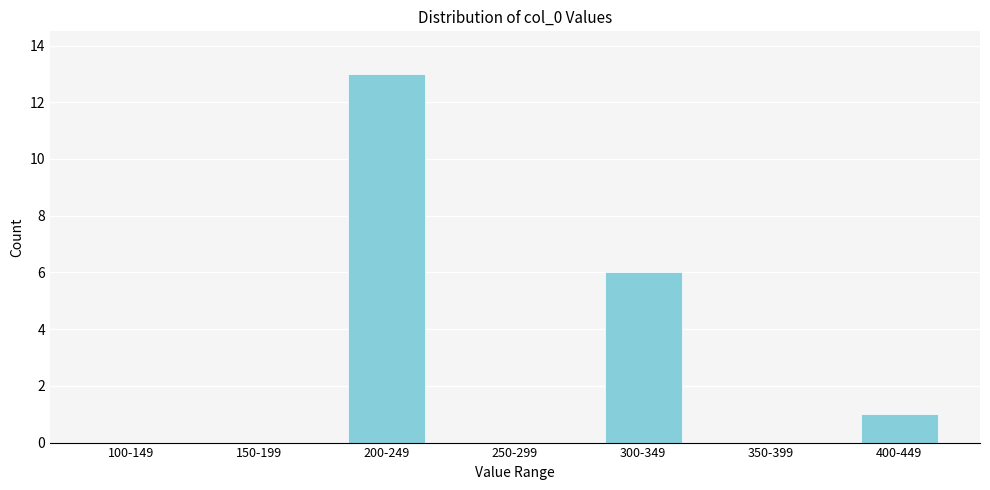

Which category has the highest value across all series?

200-249